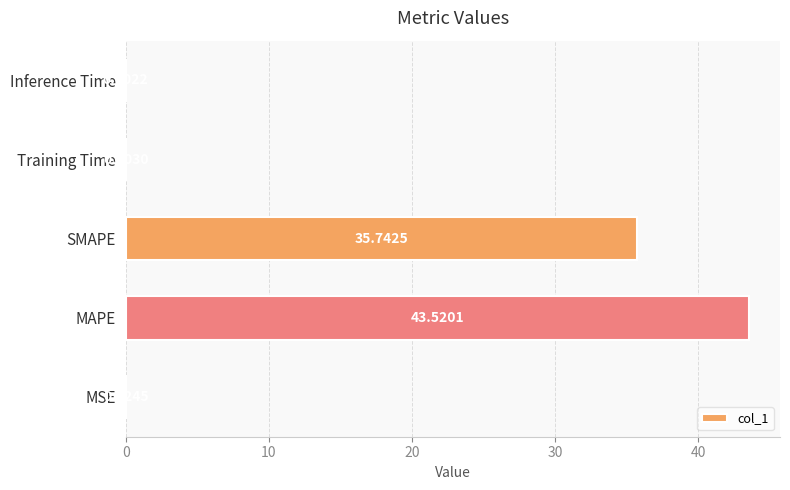

Between MSE and MAPE, which is larger?

MAPE